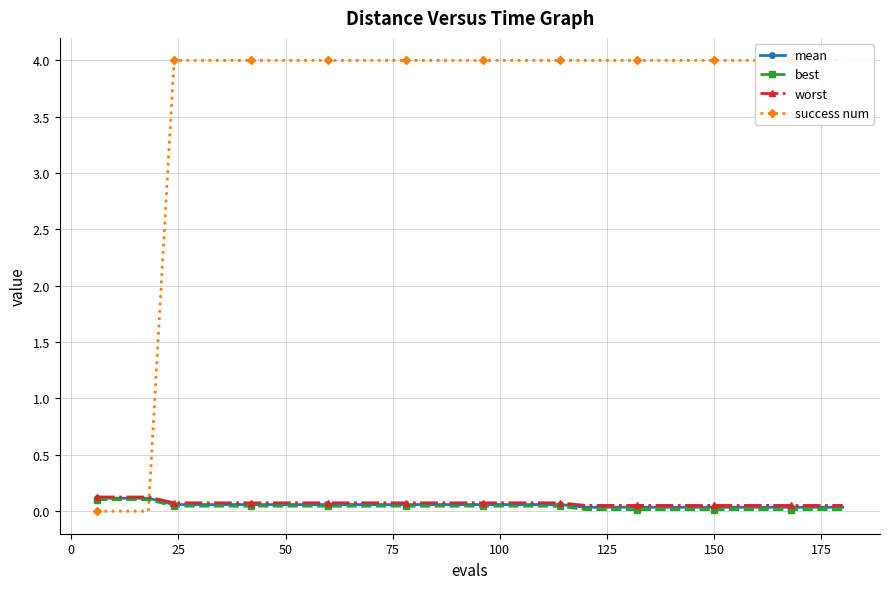

True or false: best and worst cross at least once.

False